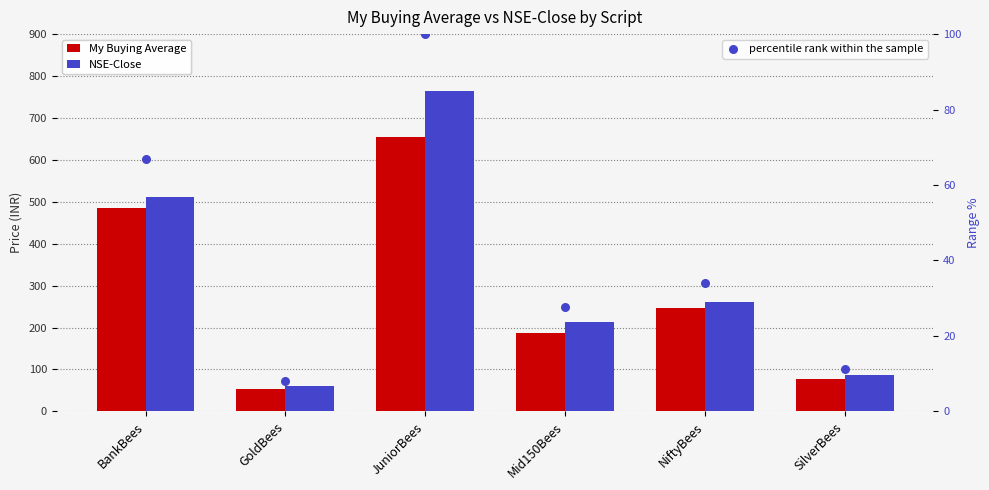

What are all the series names shown in the legend?

My Buying Average, NSE-Close, percentile rank within the sample